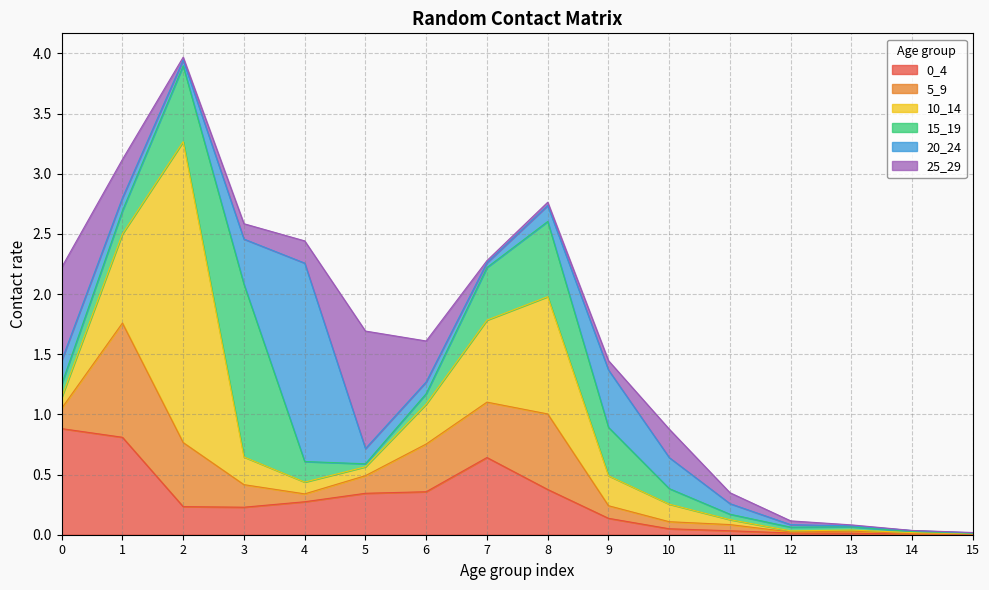

Does the chart display data point markers on the line(s)?

No